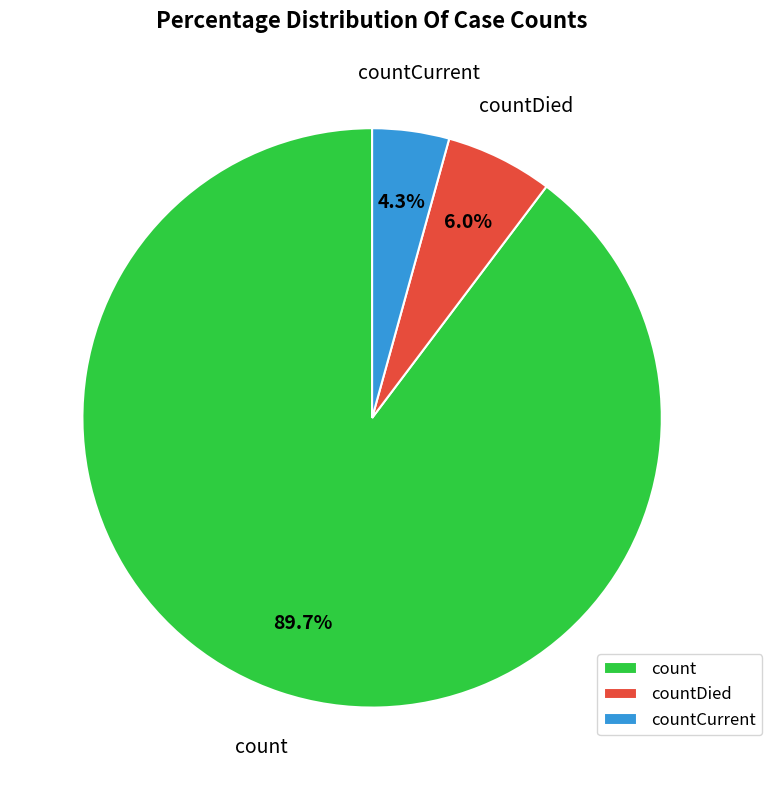

Which has a higher value, countCurrent or countDied?

countDied